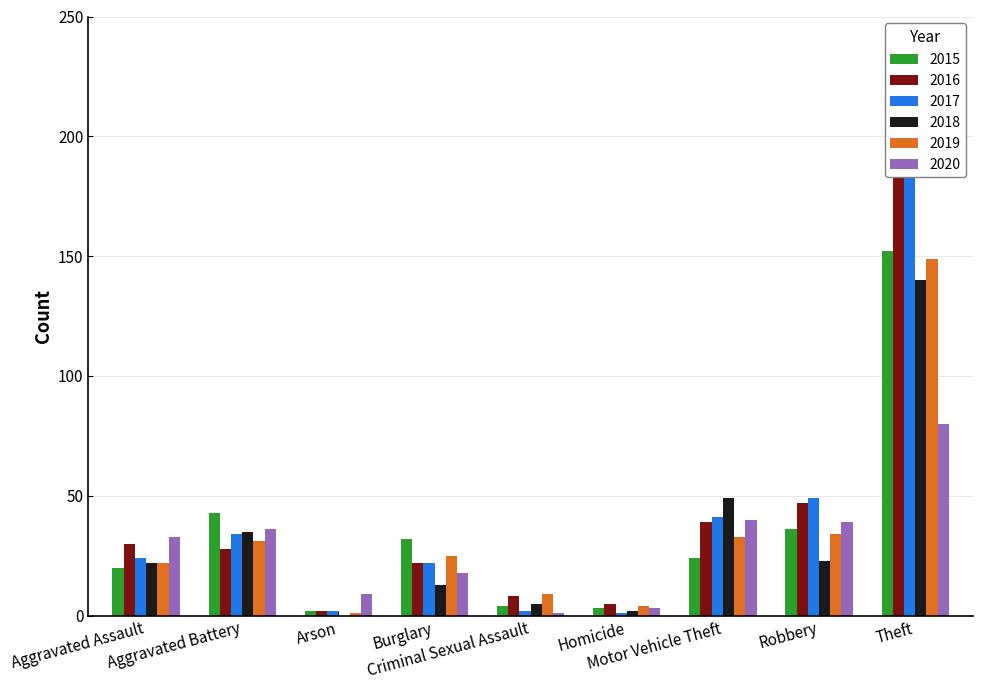

What is the value of the 2020 bar at the 9th from the left?

80